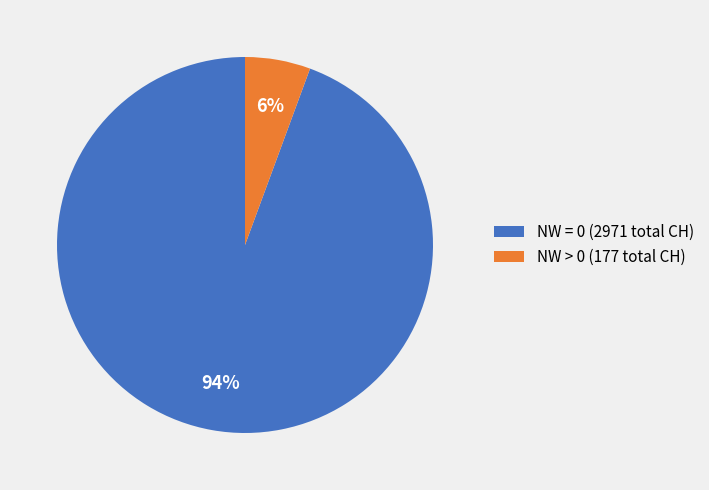

Count the number of slices in the pie.

2